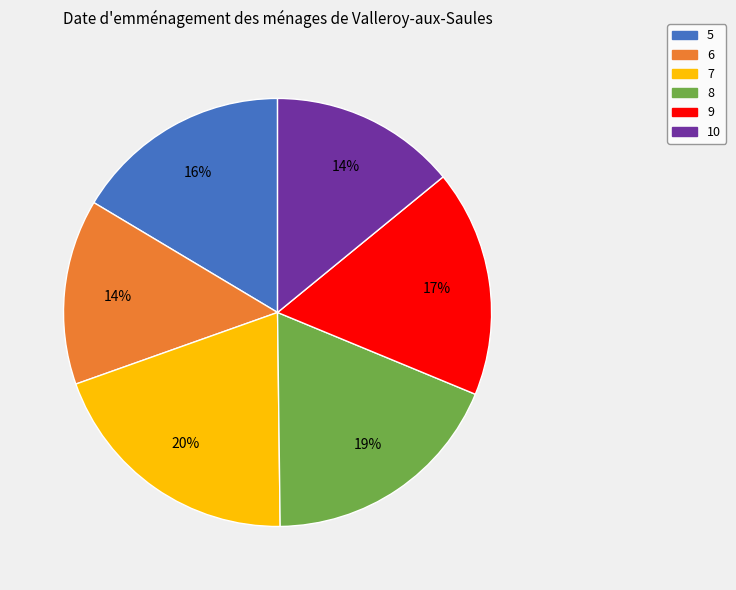

Is 5 the majority of the pie?

No